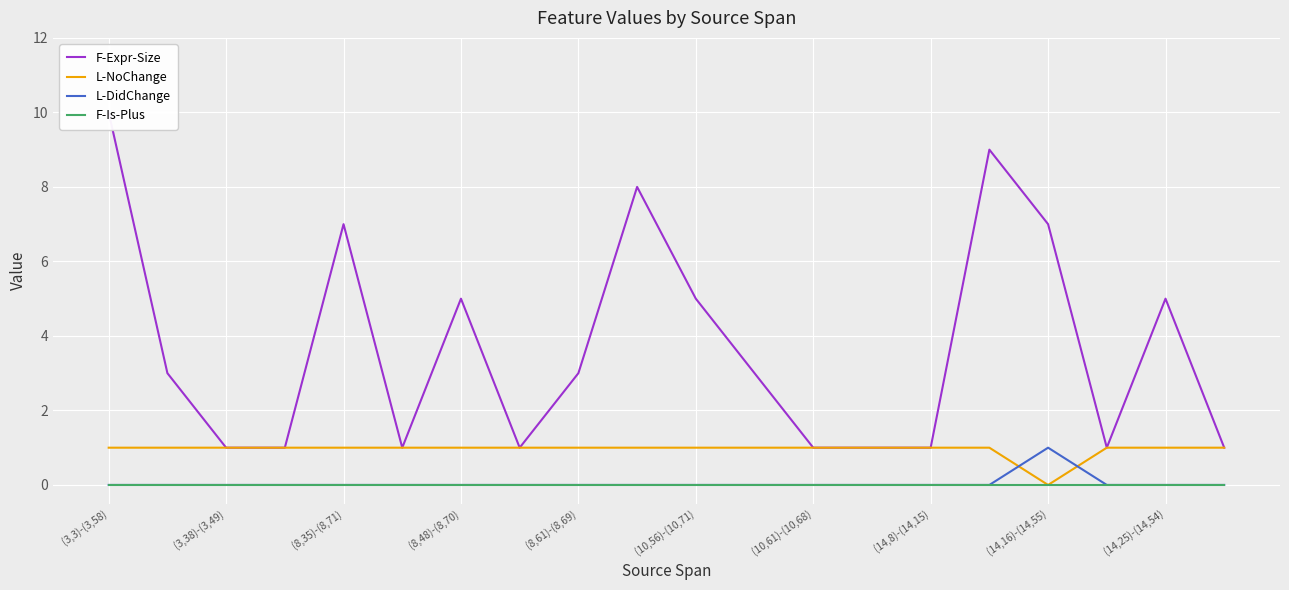

The F-Is-Plus series shows 0 at (8,35)-(8,71). True or false?

True